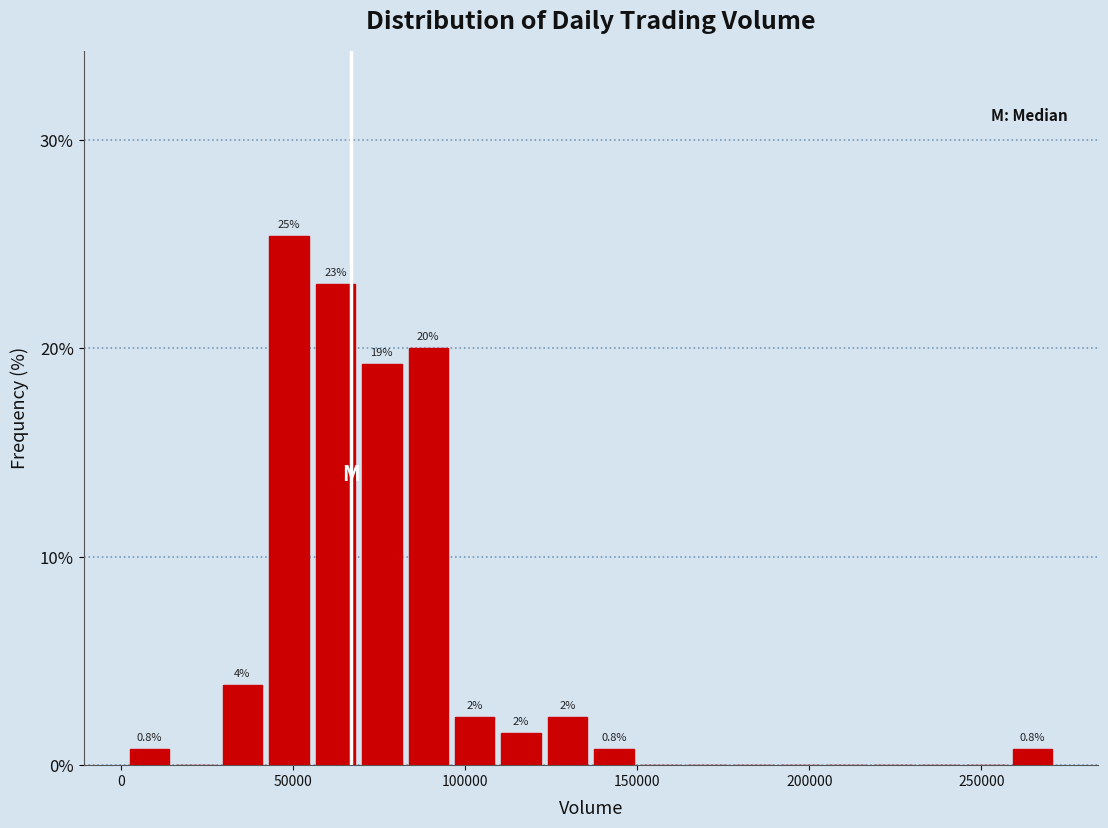

Around what value on the x-axis is the tallest bar? Give the approximate position of its centre, as read against the axis.

50000